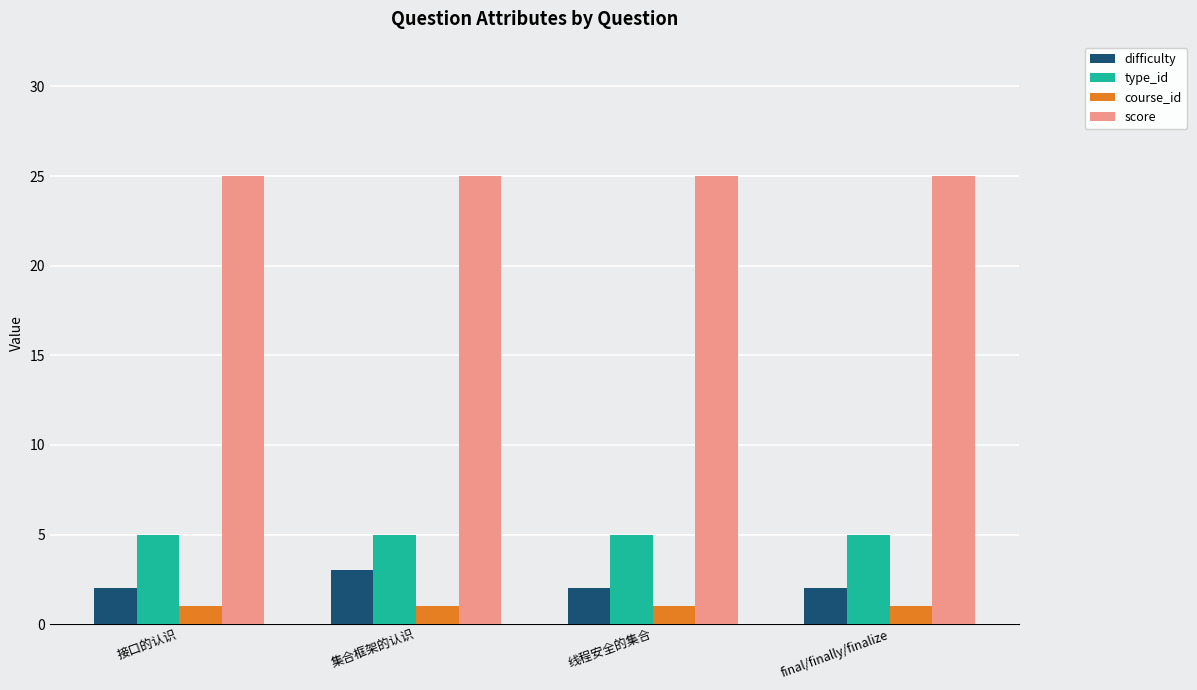

What is the greatest value displayed?

25